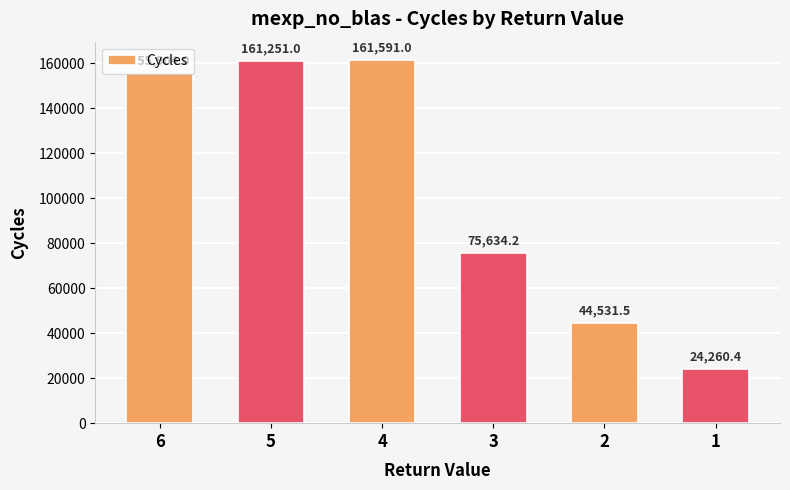

Which label corresponds to the largest value in the chart?

4